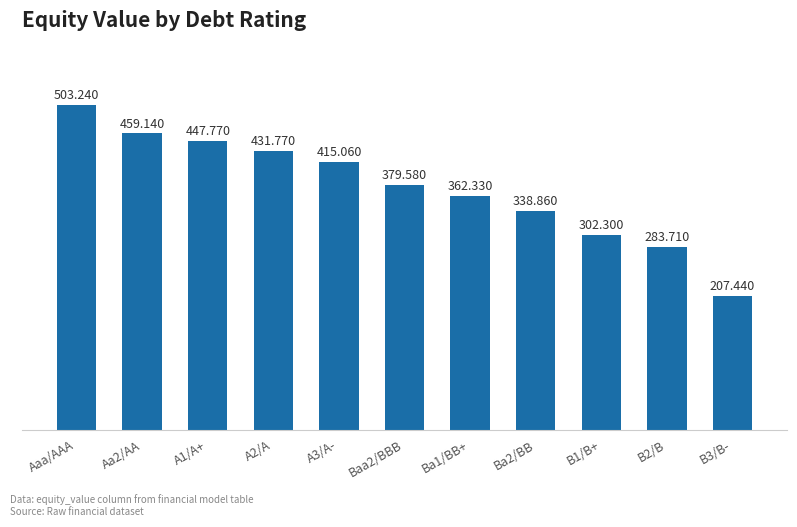

What is the minimum value shown in the chart?

207.4